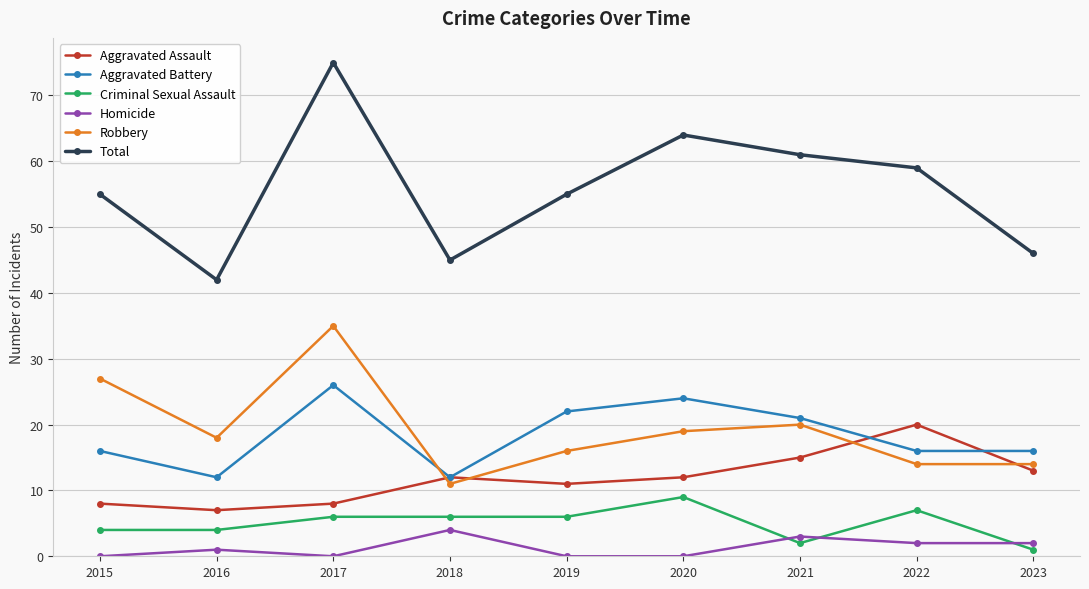

Reading left to right, what are all the values shown in this chart?

Aggravated Assault: 8	7	8	12	11	12	15	20	13
Aggravated Battery: 16	12	26	12	22	24	21	16	16
Criminal Sexual Assault: 4	4	6	6	6	9	2	7	1
Homicide: 0	1	0	4	0	0	3	2	2
Robbery: 27	18	35	11	16	19	20	14	14
Total: 55	42	75	45	55	64	61	59	46